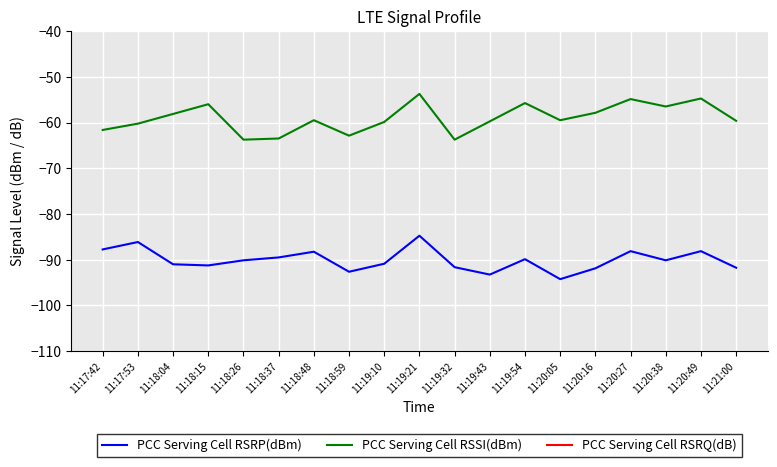

What is the difference between the maximum and minimum values in the PCC Serving Cell RSSI(dBm) series?

10.0